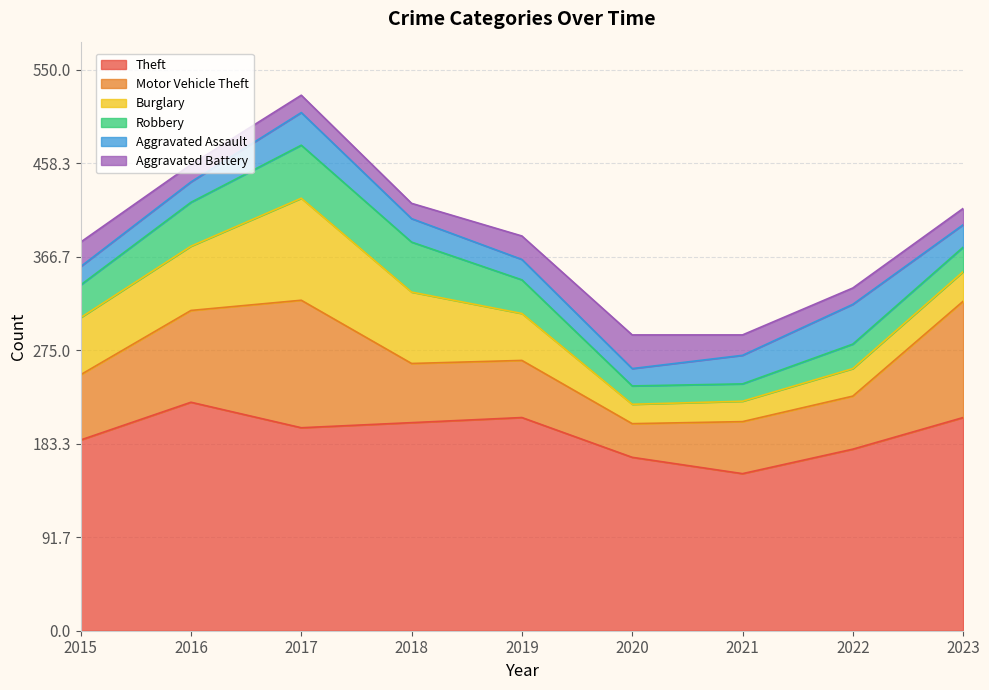

In Aggravated Assault, how many points are lower than both neighbors (excluding endpoints)?

1